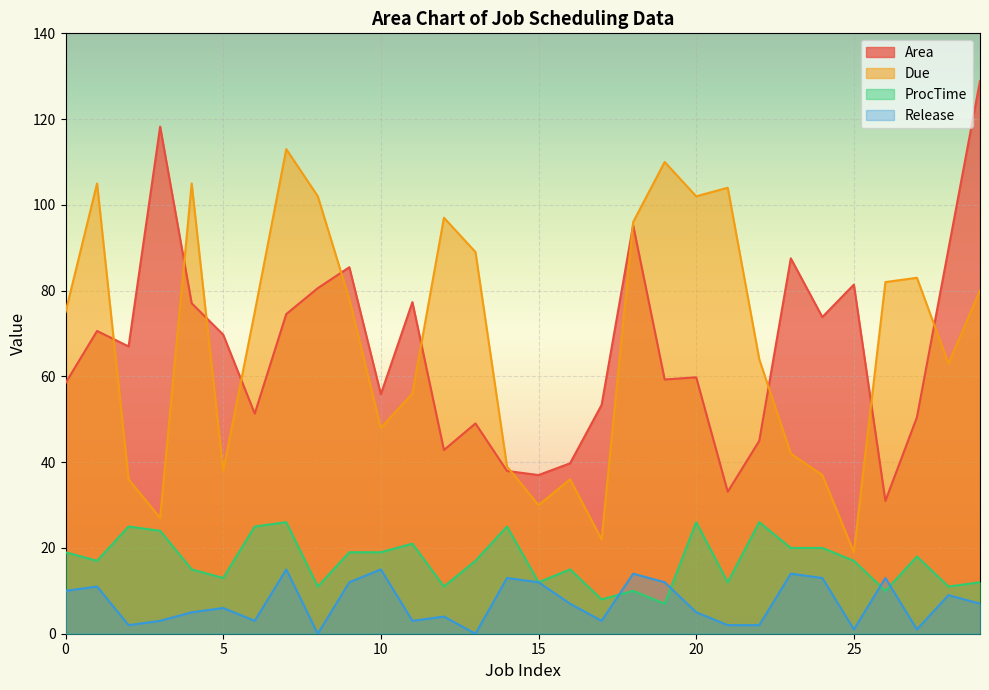

True or false: Release and Due cross at least once.

False